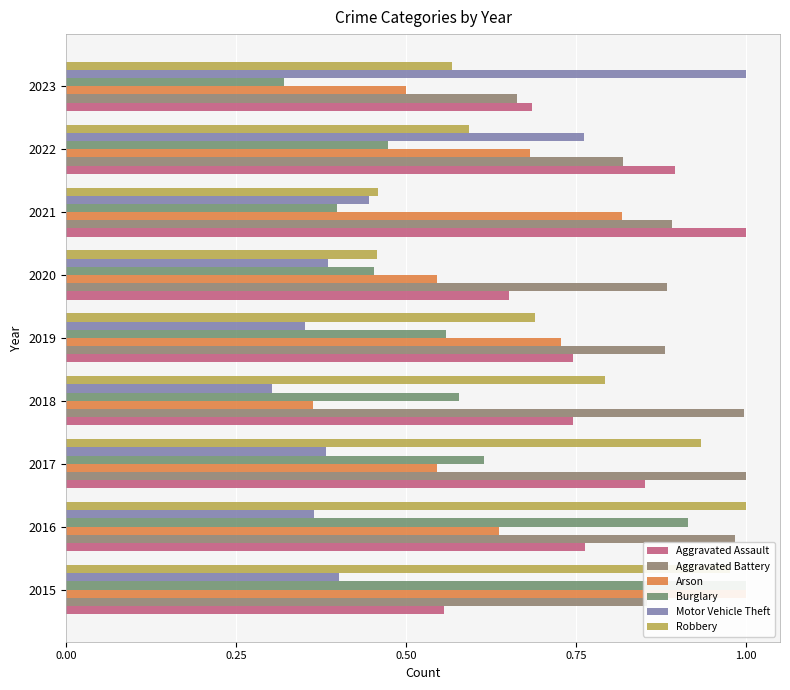

Rank the series at 2019 from highest to lowest value.

Aggravated Battery, Aggravated Assault, Arson, Robbery, Burglary, Motor Vehicle Theft